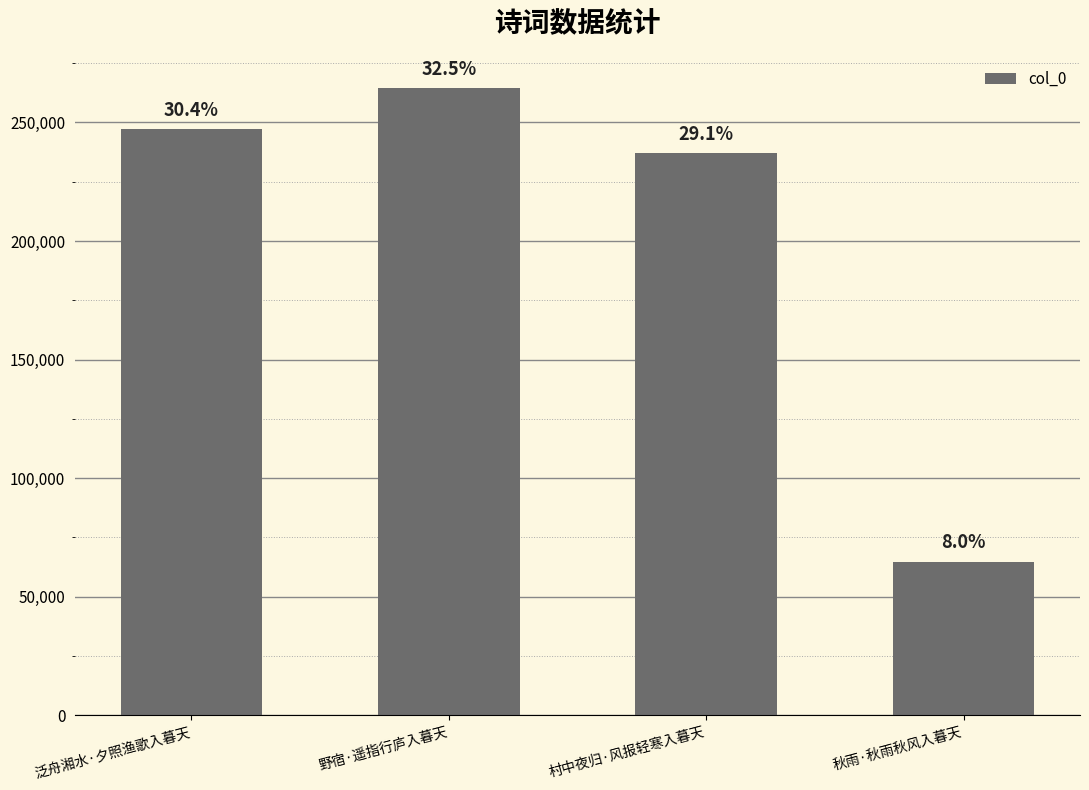

What is the label of the 3rd bar from the right?

野宿·遥指行庐入暮天